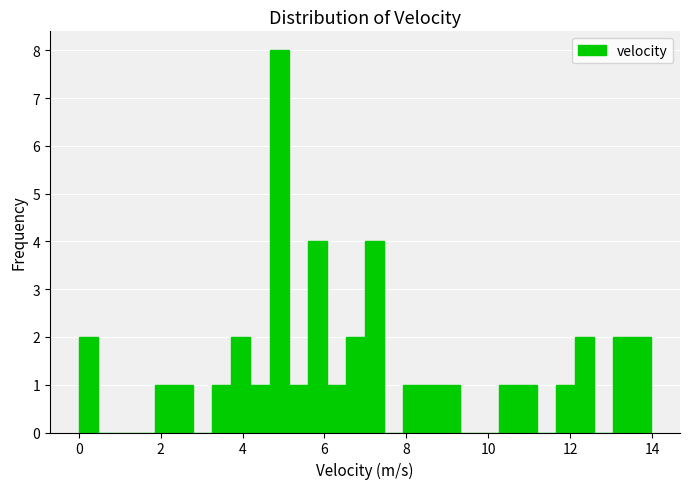

Around what value on the x-axis is the tallest bar? Give the approximate position of its centre, as read against the axis.

4.8